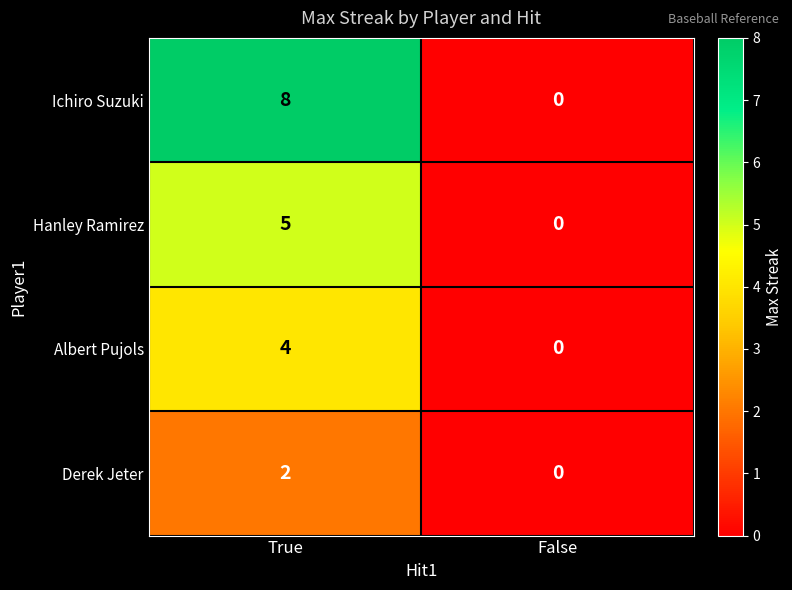

Reading left to right, transcribe all the data shown in this chart.

Ichiro Suzuki: True=8	False=0
Hanley Ramirez: True=5	False=0
Albert Pujols: True=4	False=0
Derek Jeter: True=2	False=0